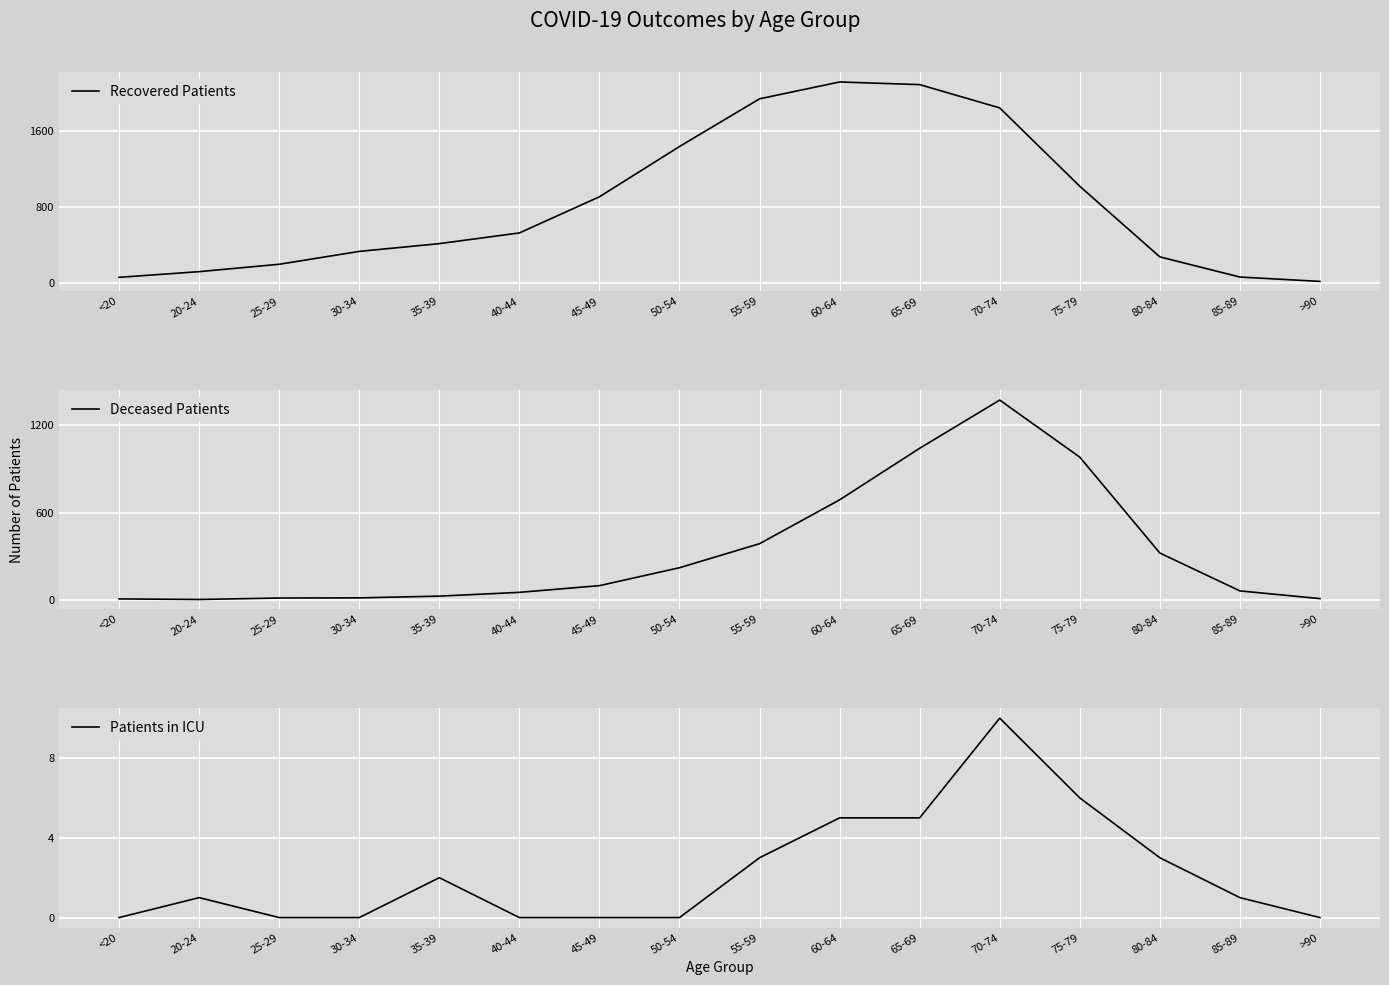

Is it true that Deceased Patients equals 1670 at 75-79?

False